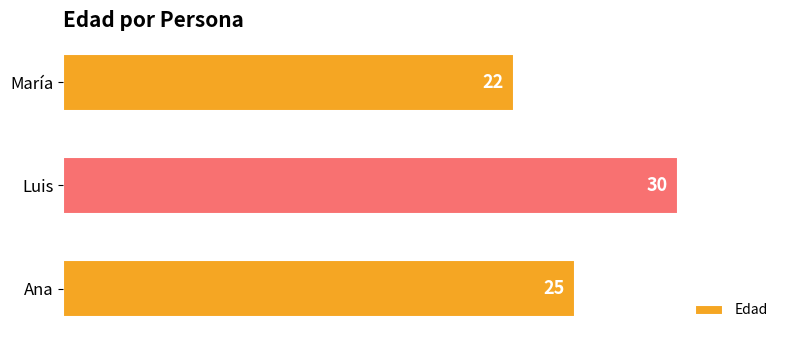

How many bars are there in total?

3